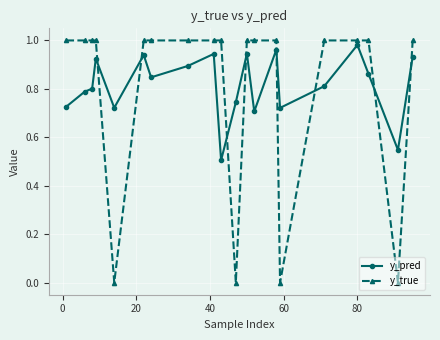

How many interior local valleys does the y_pred series have?

6